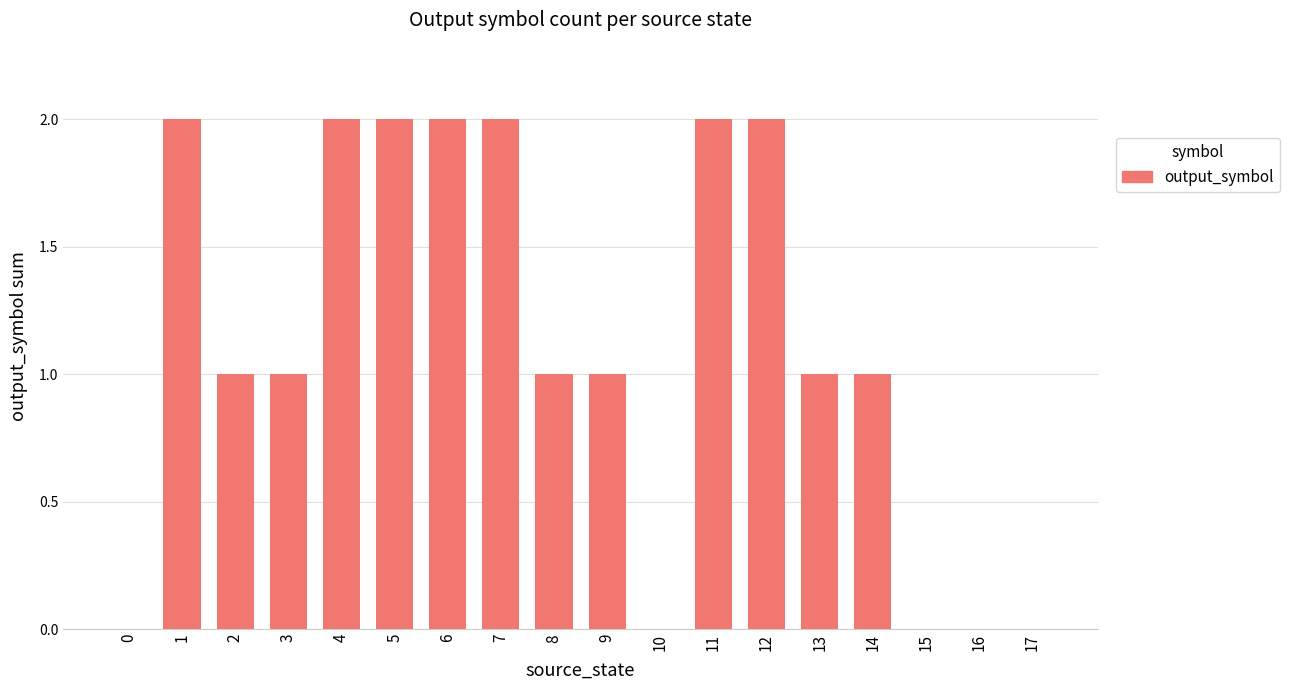

Are the bars grouped side by side (vs. stacked)?

No